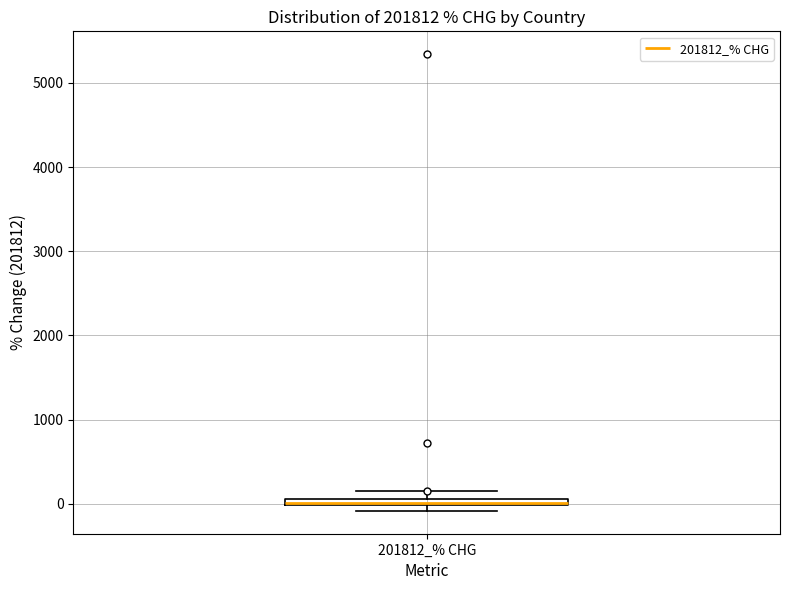

Where is the upper edge of the box for 201812_% CHG on the y-axis? The values are not printed on the chart, so give them approximately, as read against the axis.

100